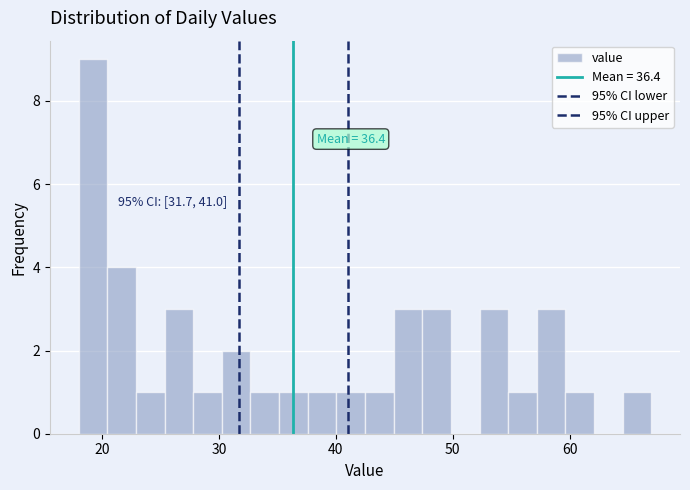

Around what value on the x-axis is the tallest bar? Give the approximate position of its centre, as read against the axis.

19